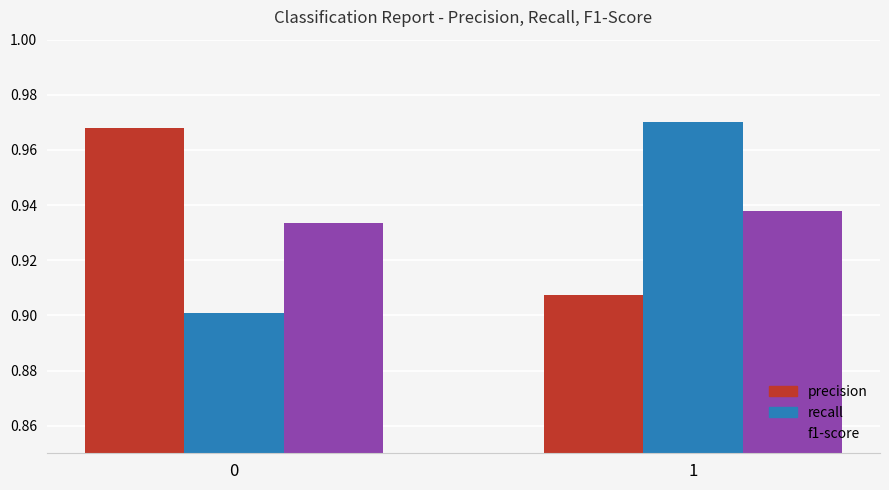

What are all the series names shown in the legend?

precision, recall, f1-score